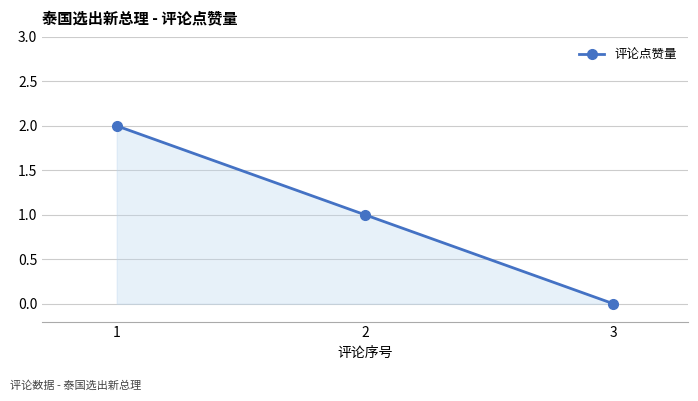

List the labels in order of value, largest first.

1, 2, 3